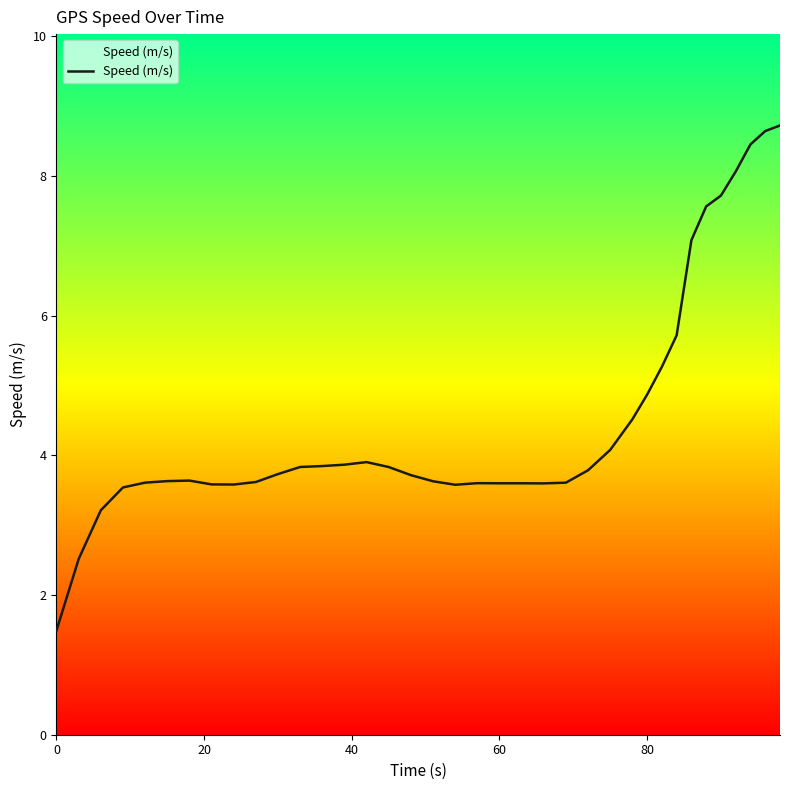

How many interior local valleys (lower than both neighbors) does the data have?

3